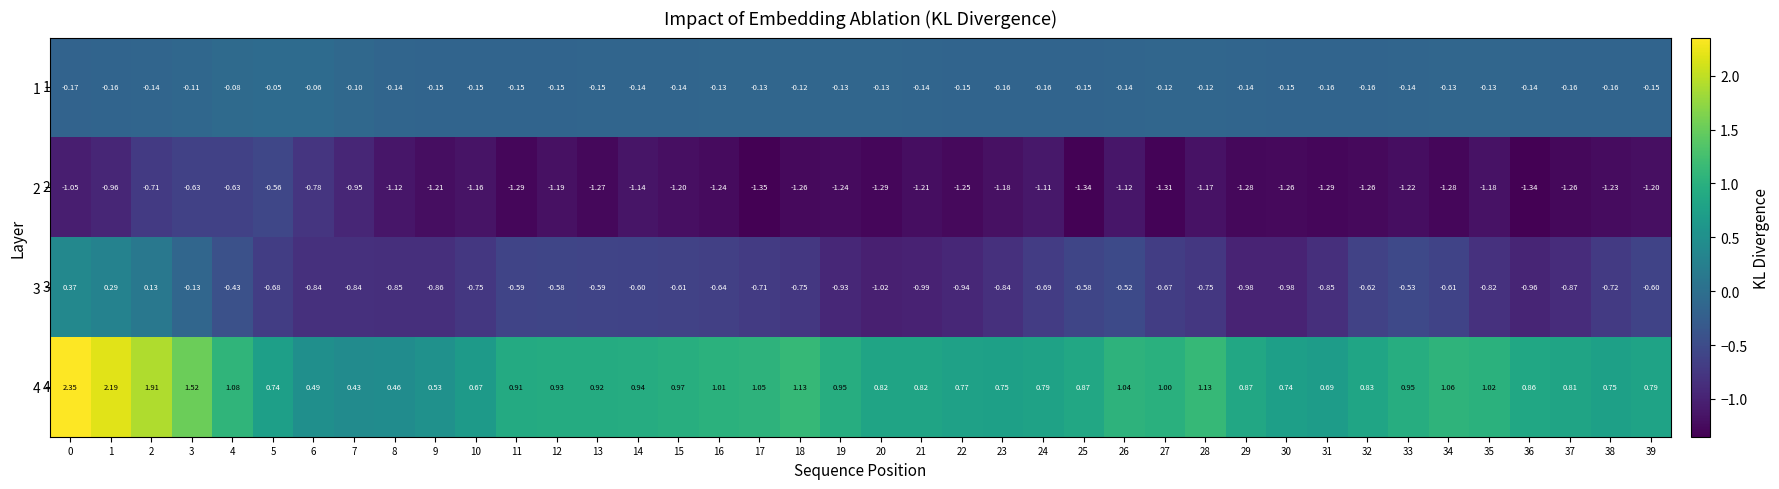

What is the total value across all series at 1?

1.4